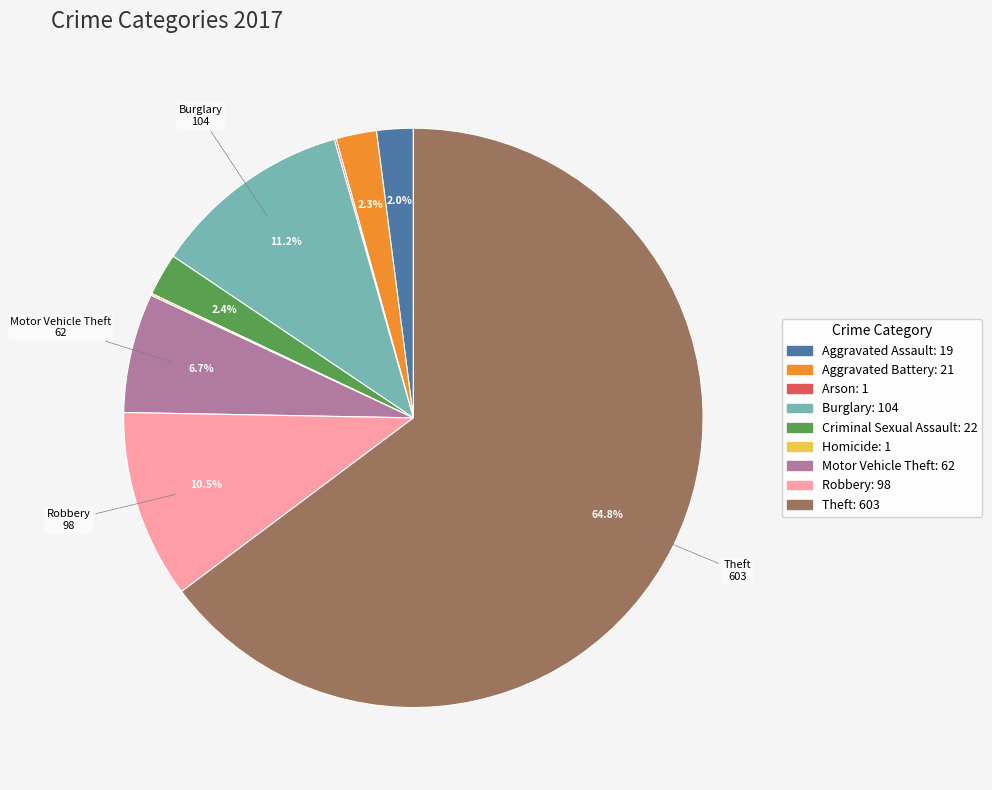

Is there a majority slice in this chart?

Yes